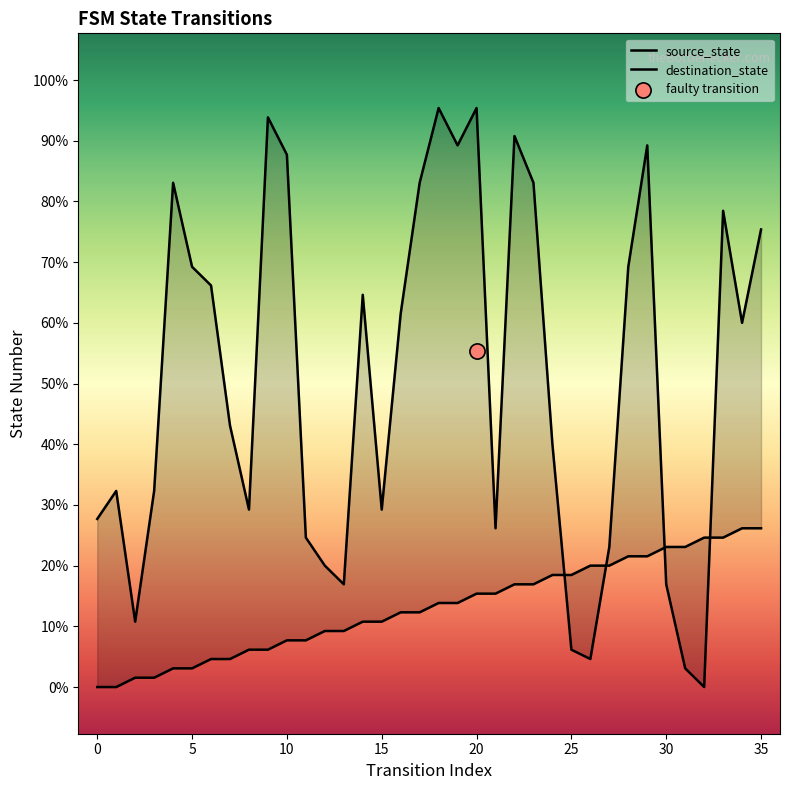

Which series contains the lowest Y value?

source_state